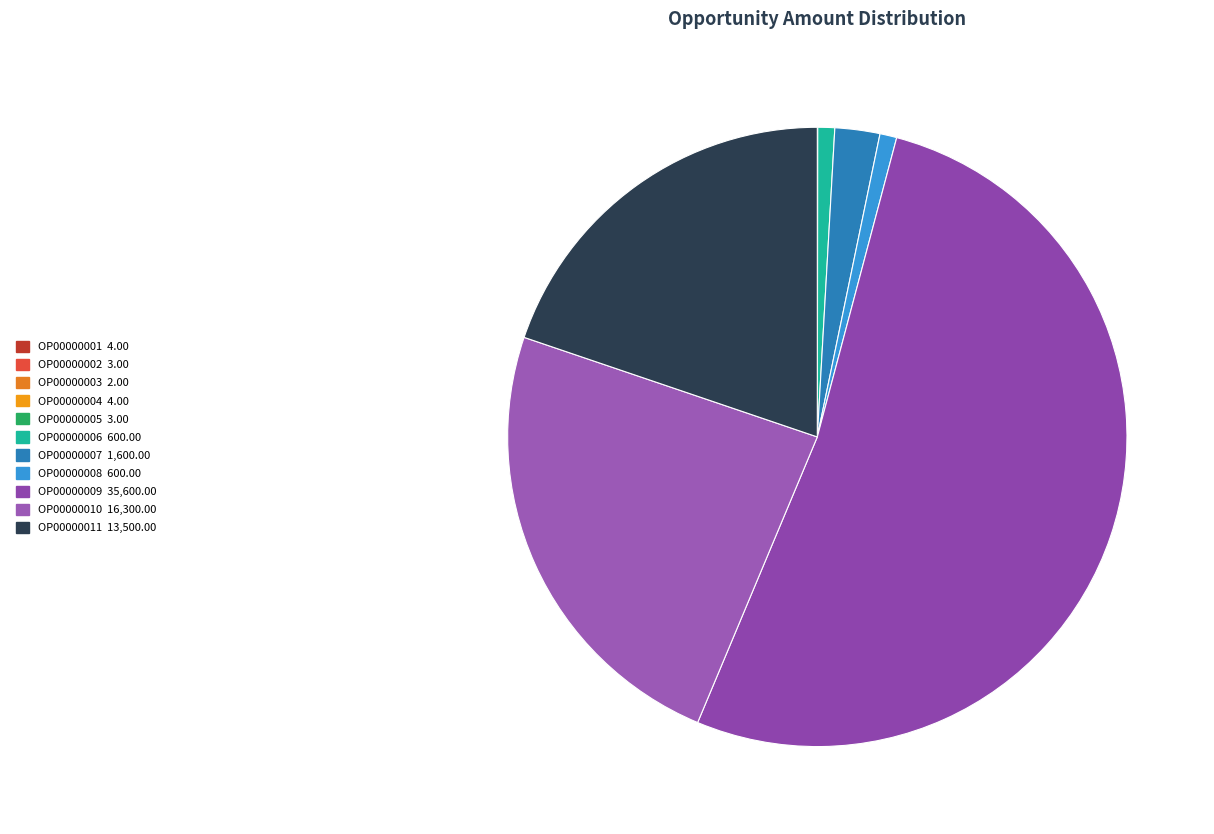

Does any single category account for the majority?

Yes